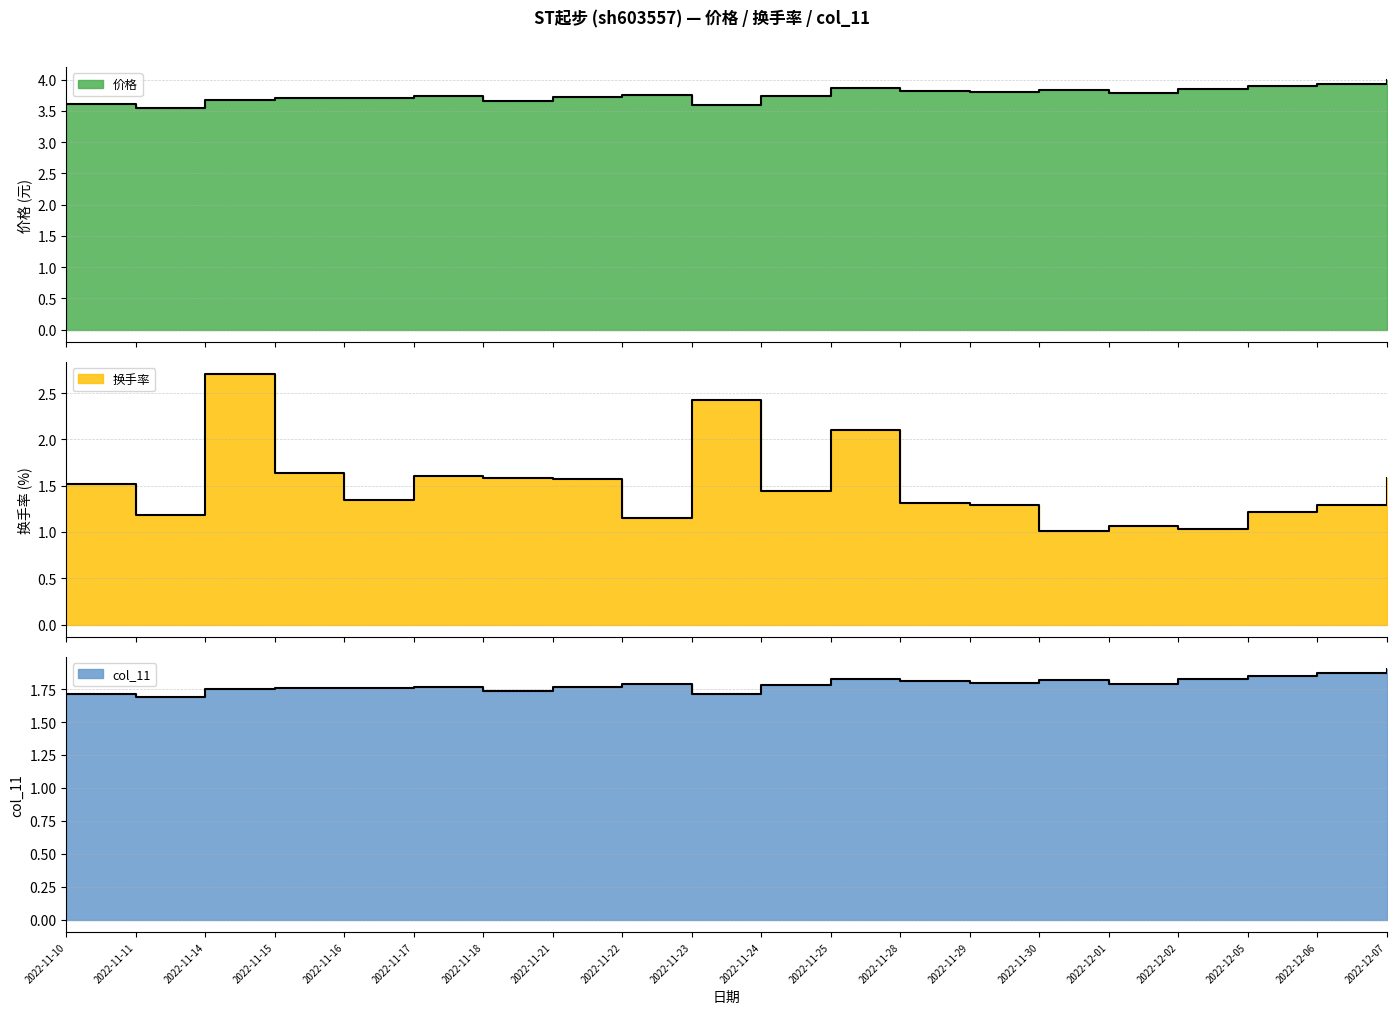

Is it true that 价格 equals 2.1 at 2022-11-24?

False